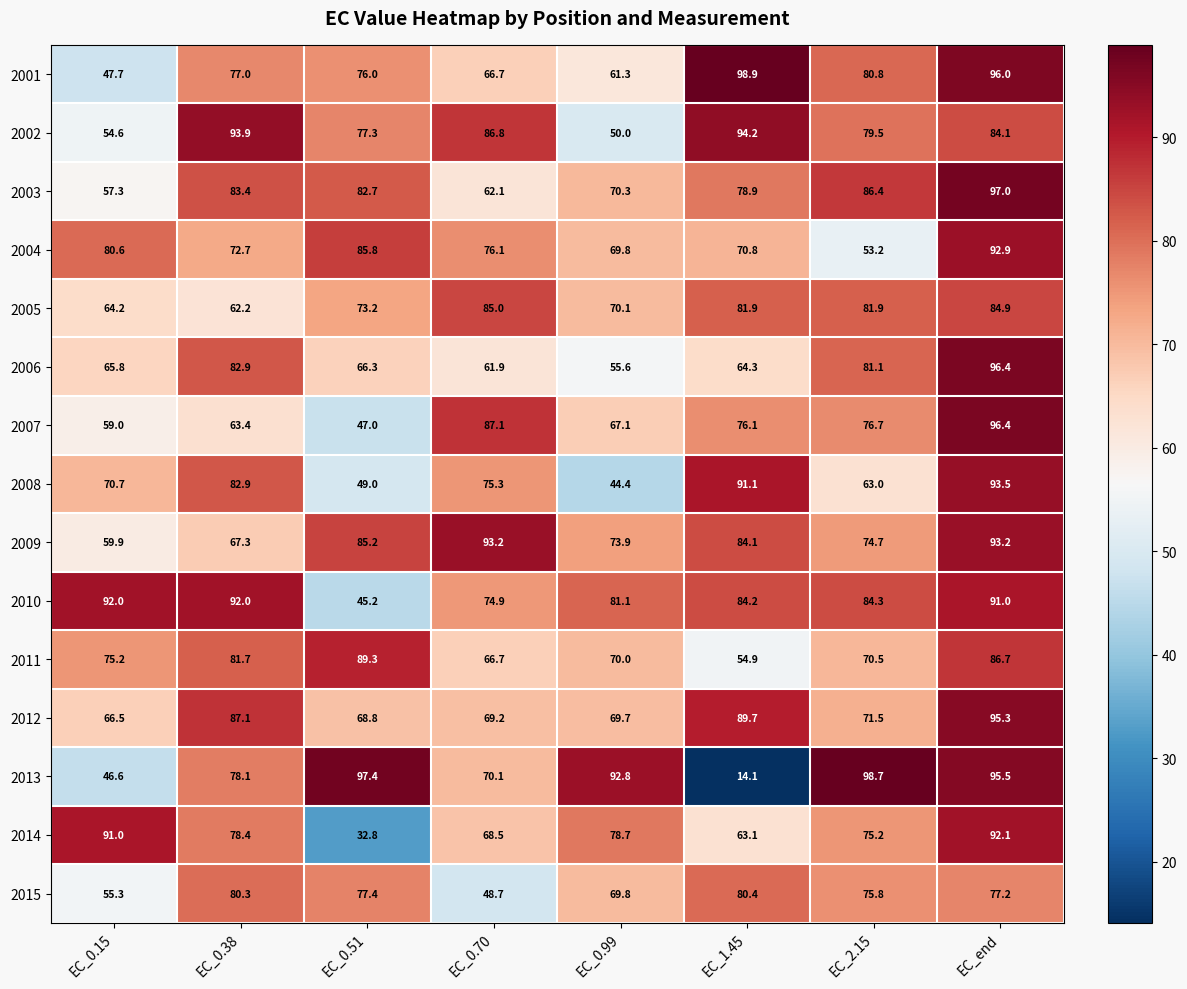

List the labels in order of 2007 value, largest first.

EC_end, EC_0.70, EC_2.15, EC_1.45, EC_0.99, EC_0.38, EC_0.15, EC_0.51